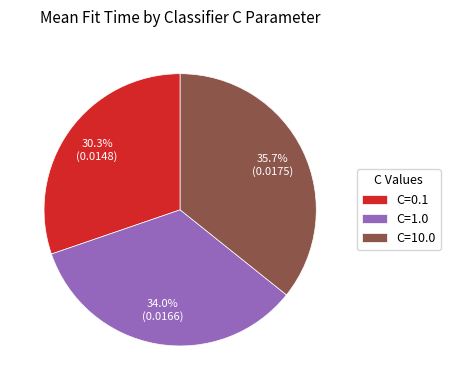

How much of the chart is everything except C=1.0?

66.0%